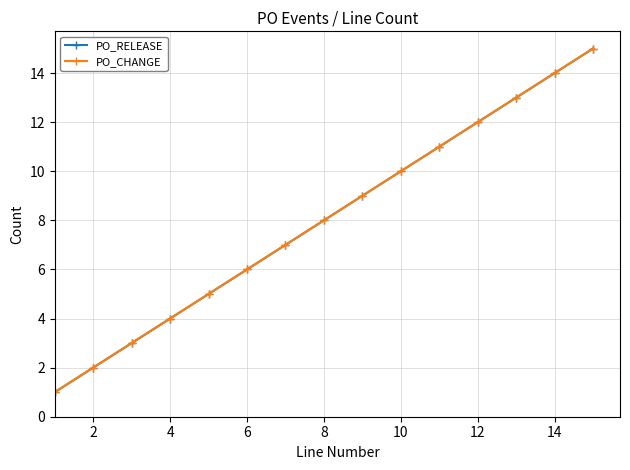

Is this an area chart (filled region under the line)?

No